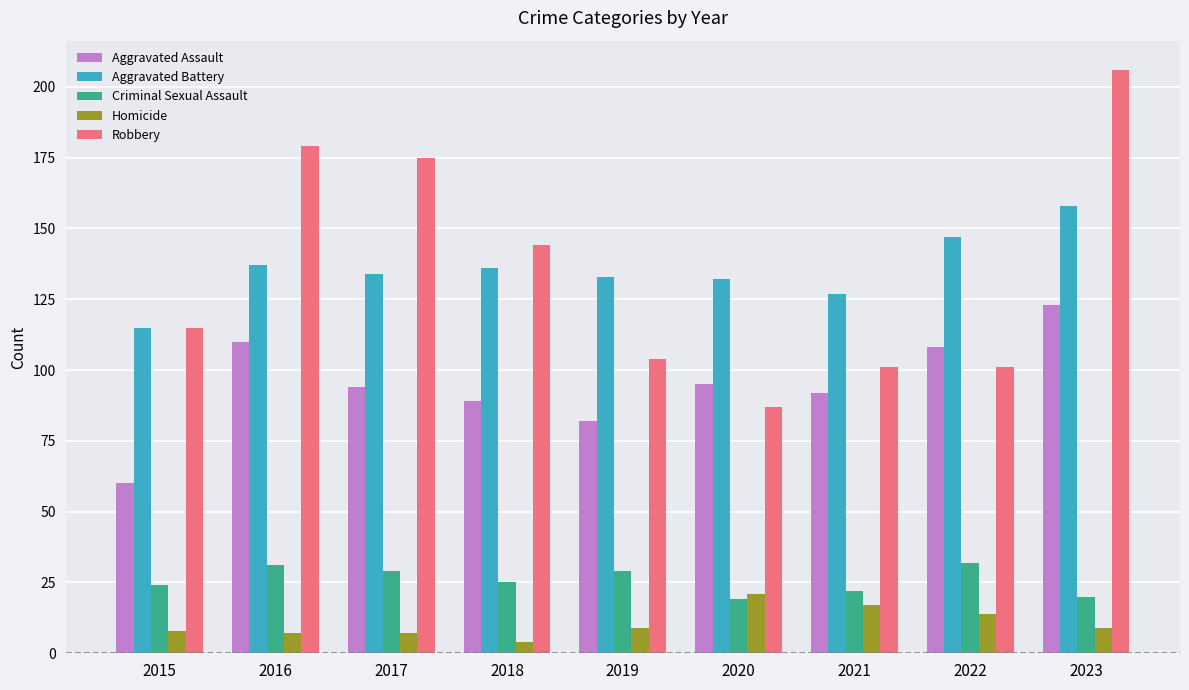

Rank the series by their maximum value, from lowest to highest.

Homicide, Criminal Sexual Assault, Aggravated Assault, Aggravated Battery, Robbery